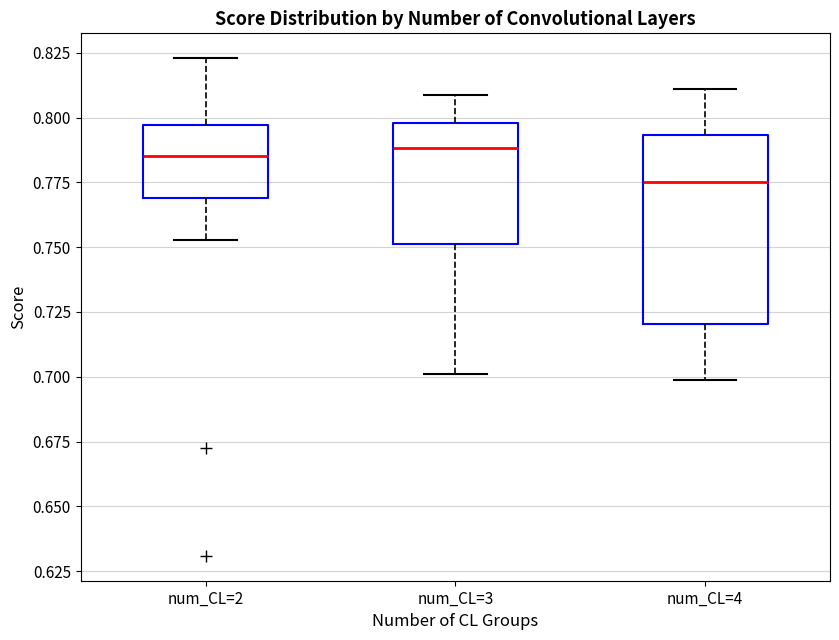

Which box is the tallest, from its lower edge to its upper edge?

num_CL=4